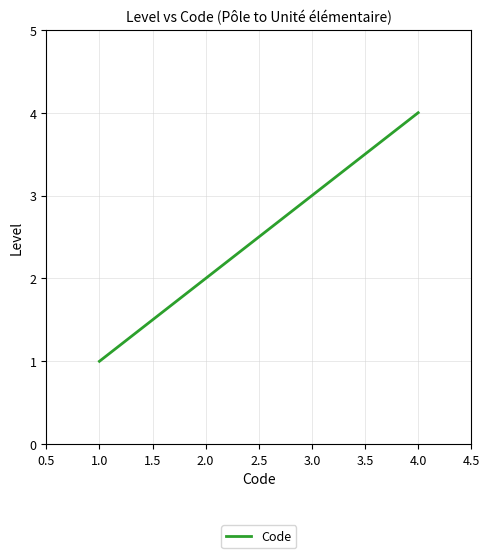

What is the change in value from 3.0 to 4.0?

+1